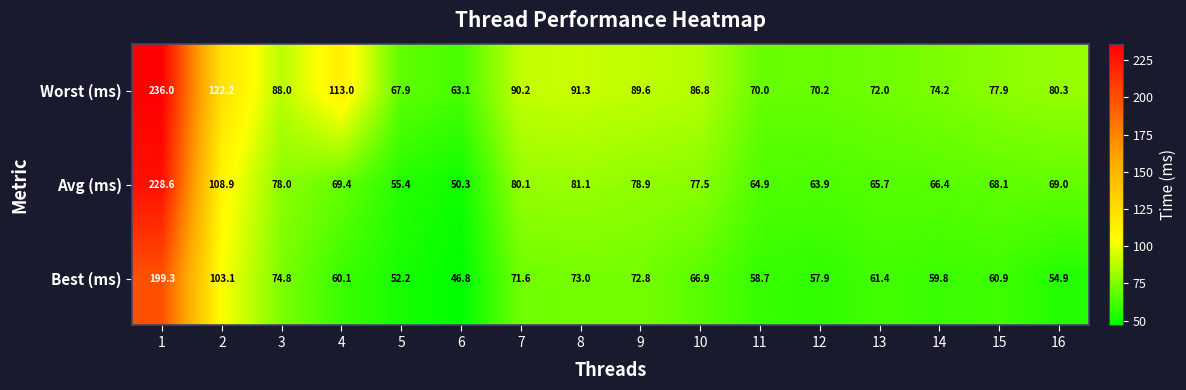

Rank the series by their maximum value, from lowest to highest.

Best (ms), Avg (ms), Worst (ms)